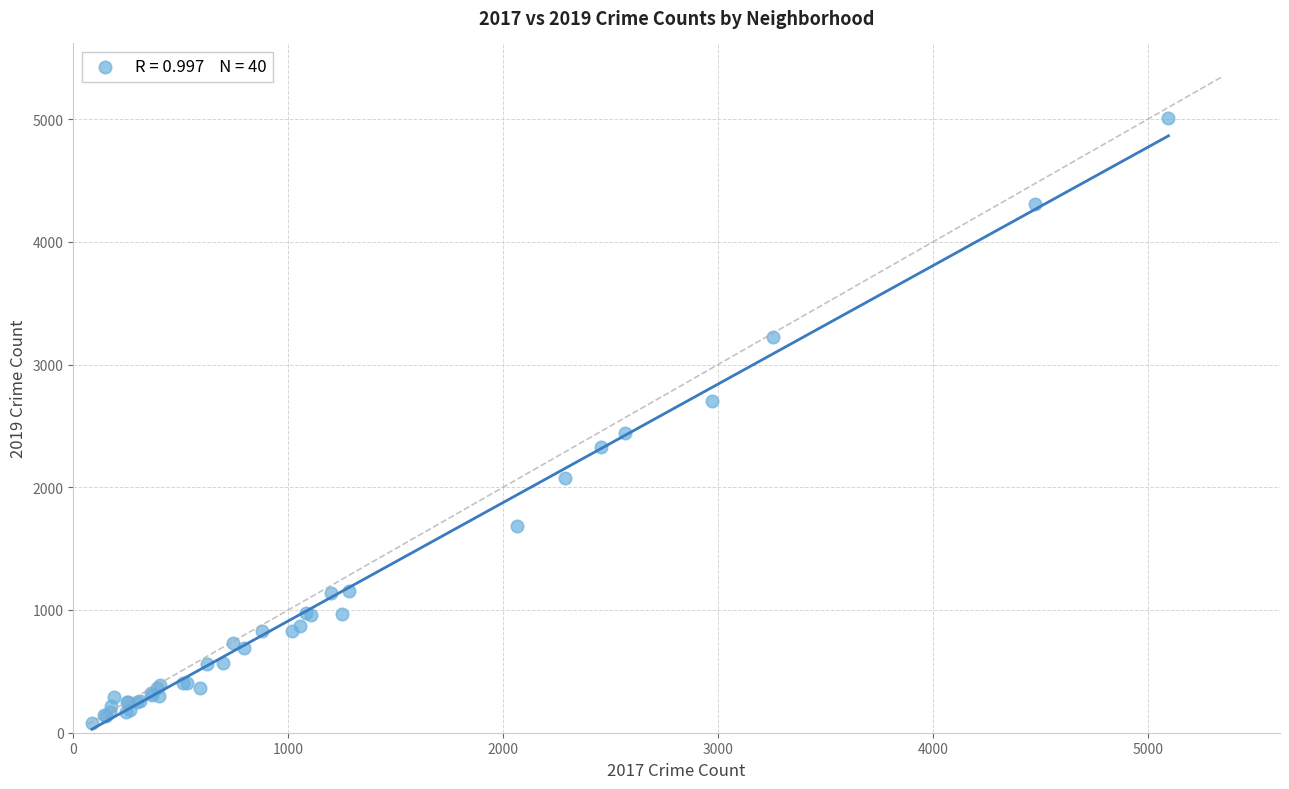

What Y value in the scatter plot is closest to 2542?

2441